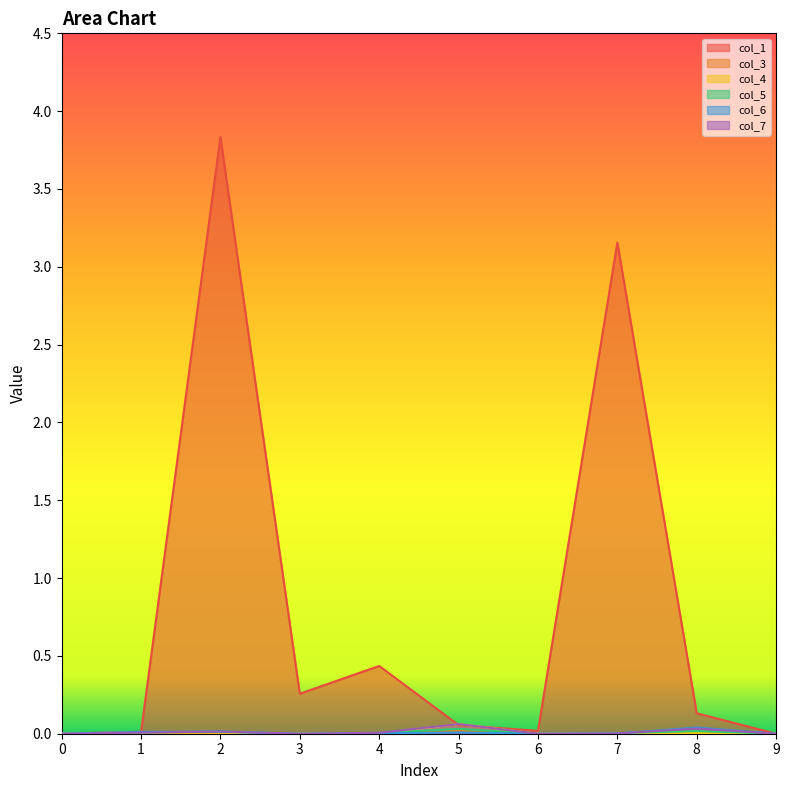

What are all the series names shown in the legend?

col_1, col_3, col_4, col_5, col_6, col_7